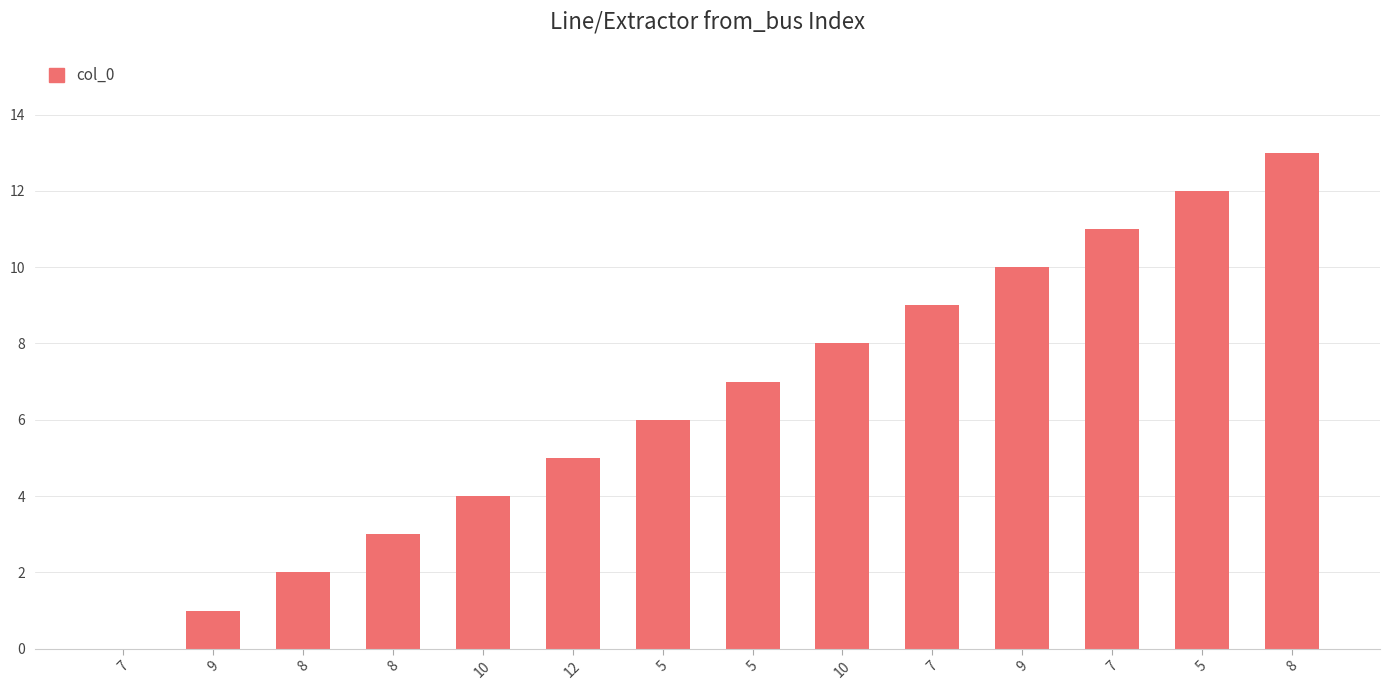

How many series are shown in this chart?

1